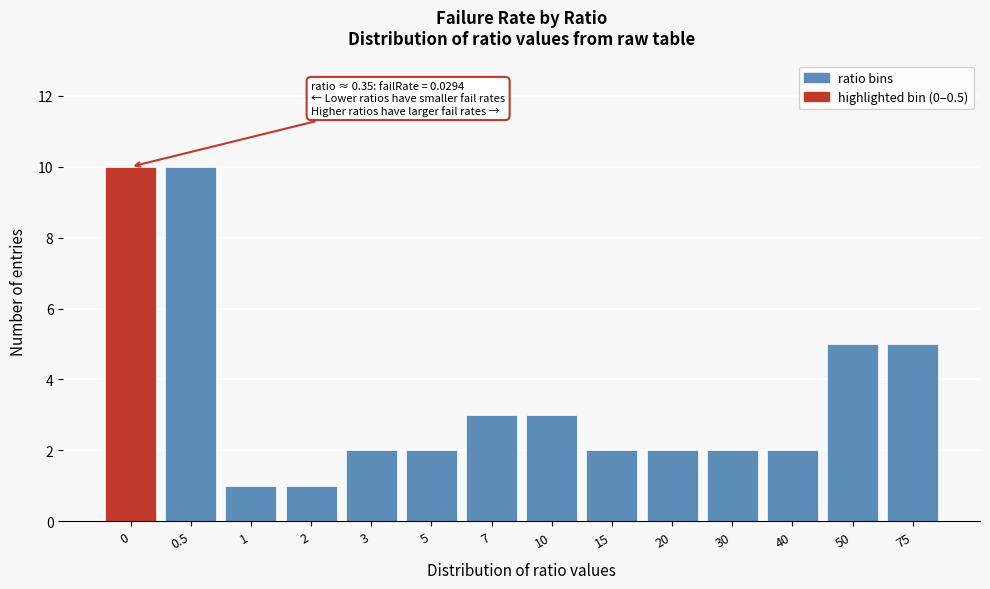

Reading right to left, transcribe all the data shown in this chart.

75=5	50=5	40=2	30=2	20=2	15=2	10=3	7=3	5=2	3=2	2=1	1=1	0.5=10	0=10